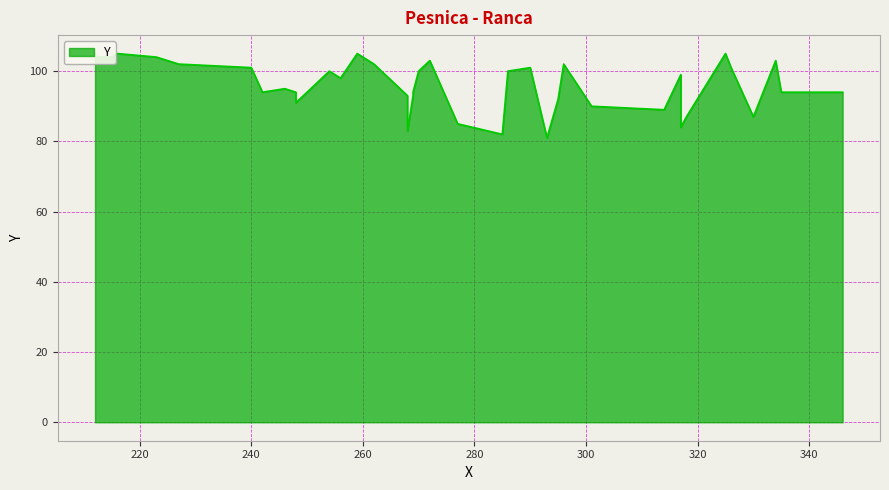

What is the change in value from 314 to 242?

+5